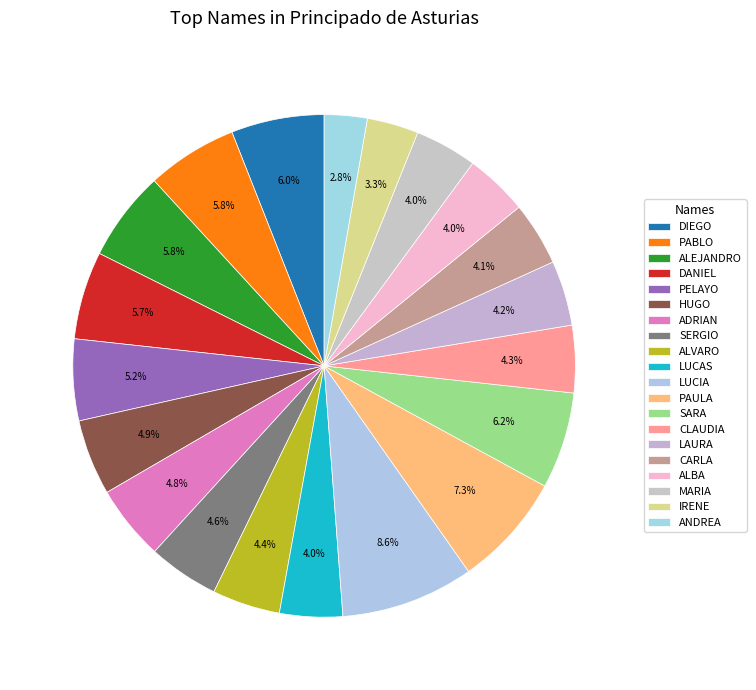

How many segments does this pie chart have?

20